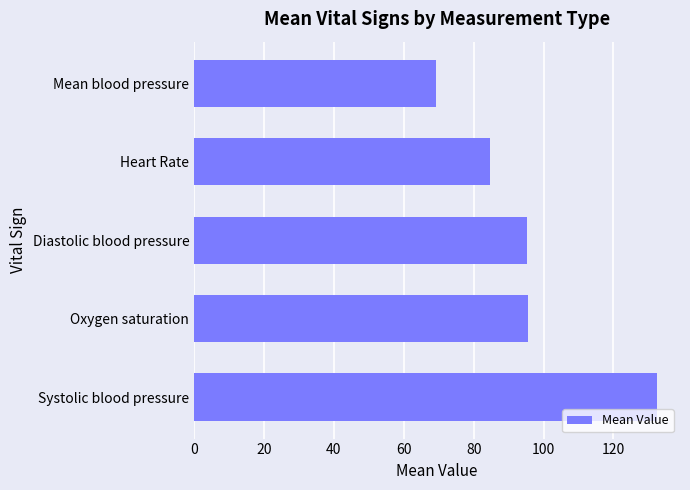

What is the change in value from Diastolic blood pressure to Mean blood pressure?

-26.1